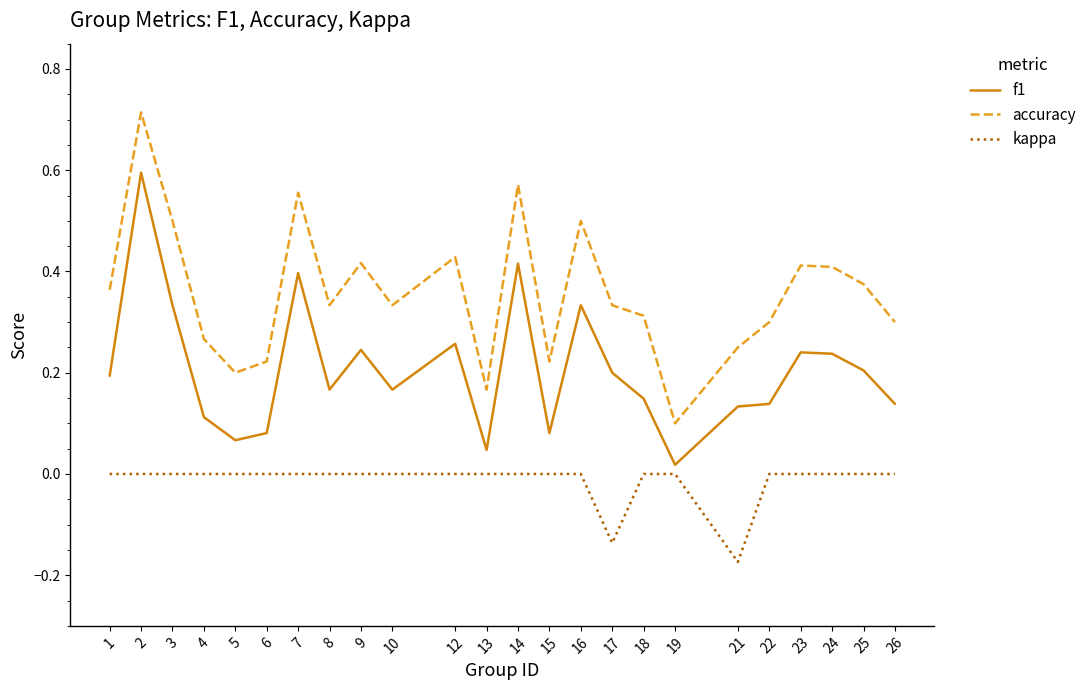

True or false: f1 has more than 0 interior local peaks.

True